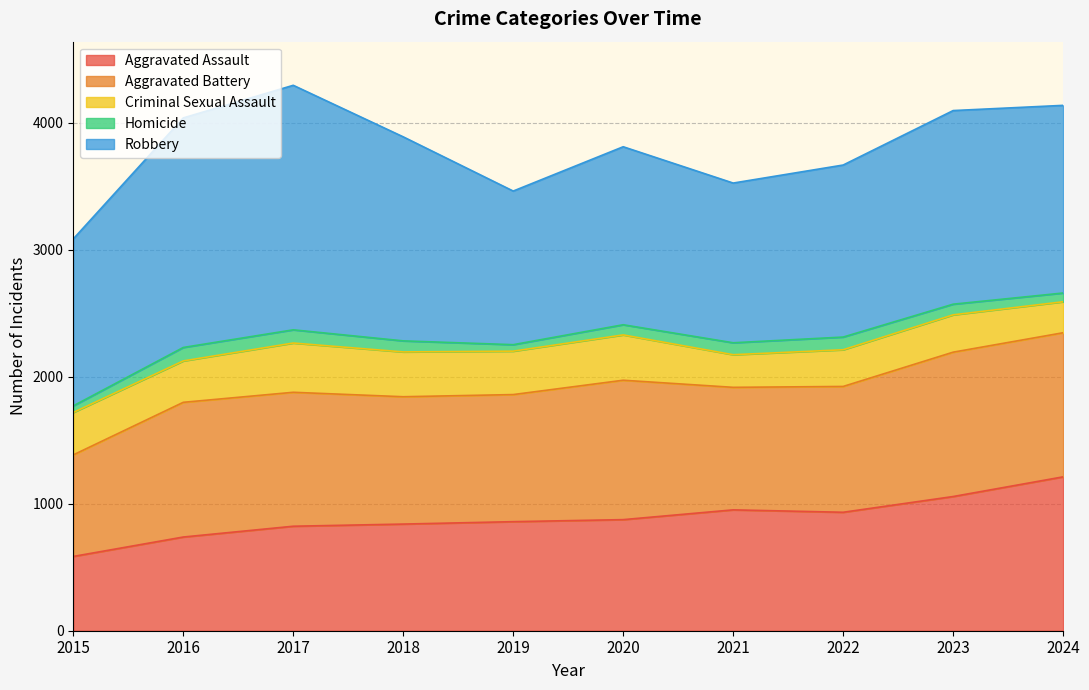

How many categories are shown in the chart?

10